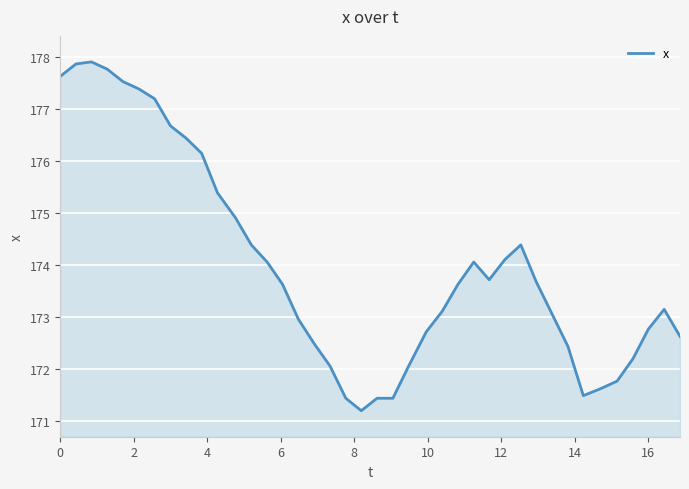

What is the difference between the maximum and minimum values?

6.7